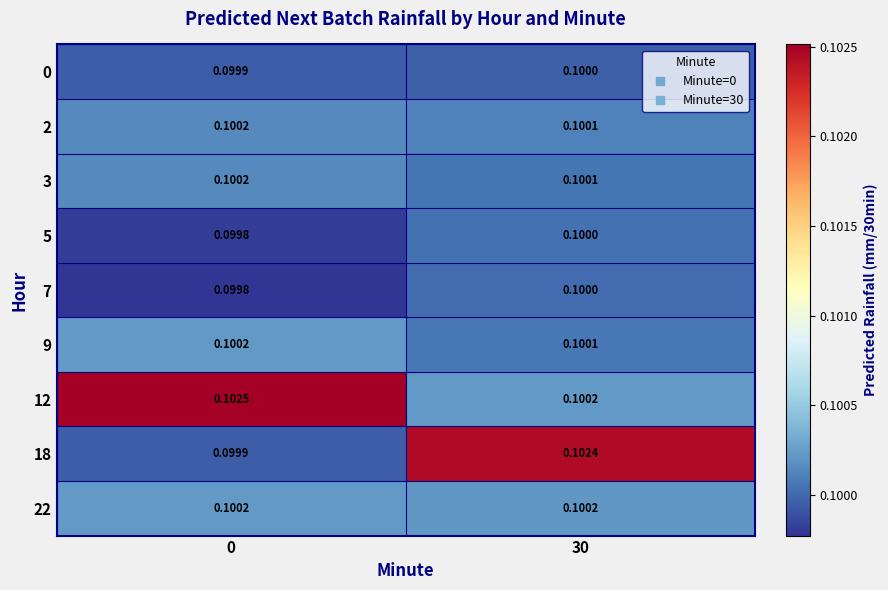

Count the number of data series in this chart.

9